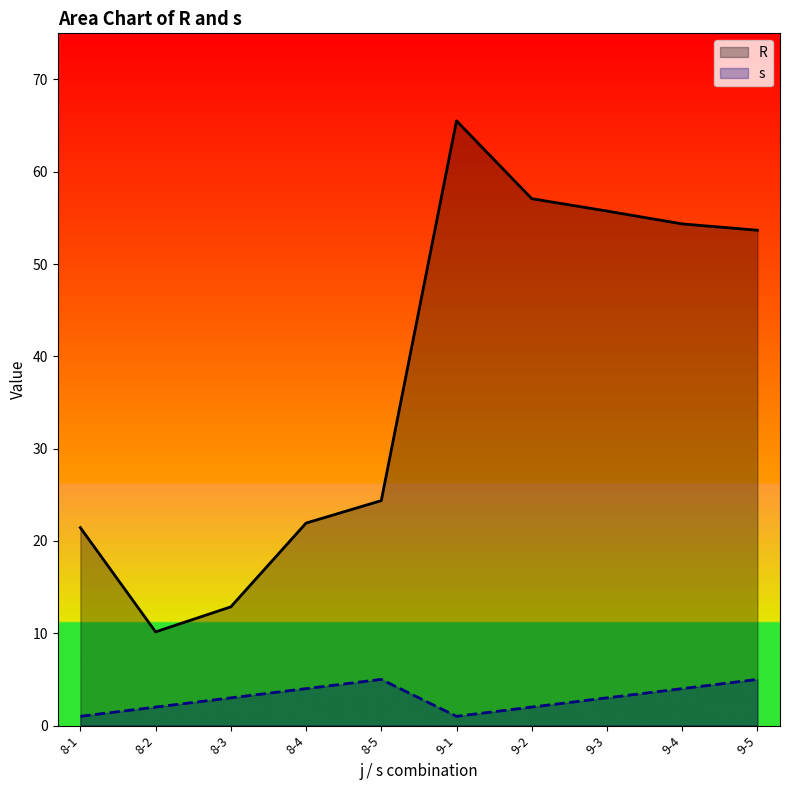

Where does the s series first go above 3?

8-4